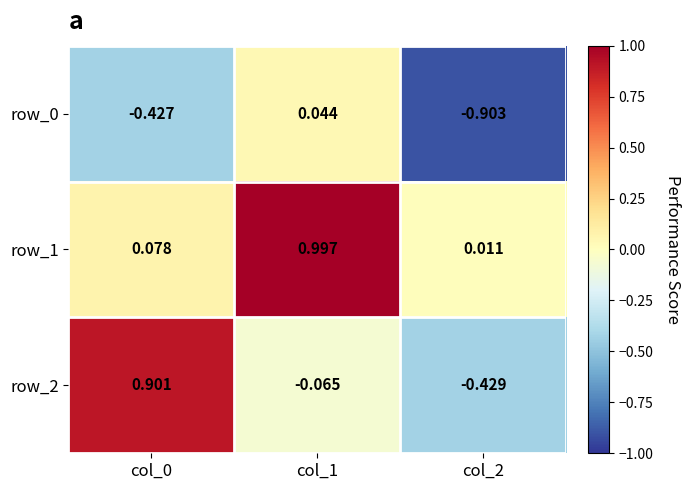

What is the difference between the row_2 values at col_2 and col_0?

1.3